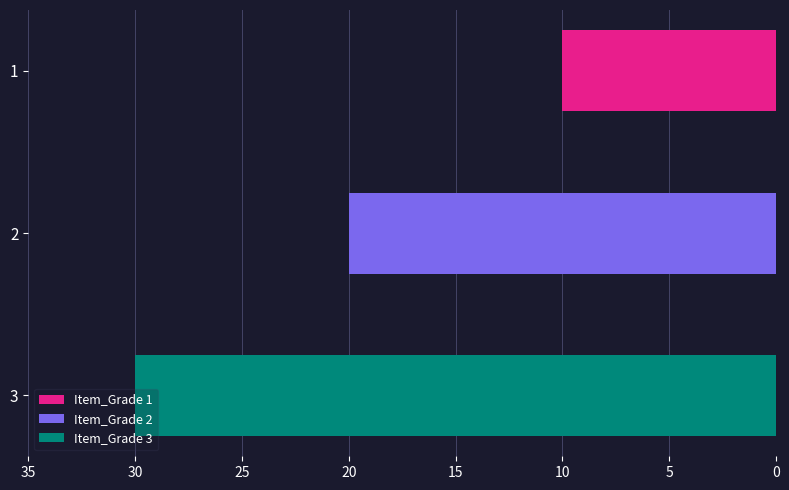

What is the change in value from 1 to 3?

+20